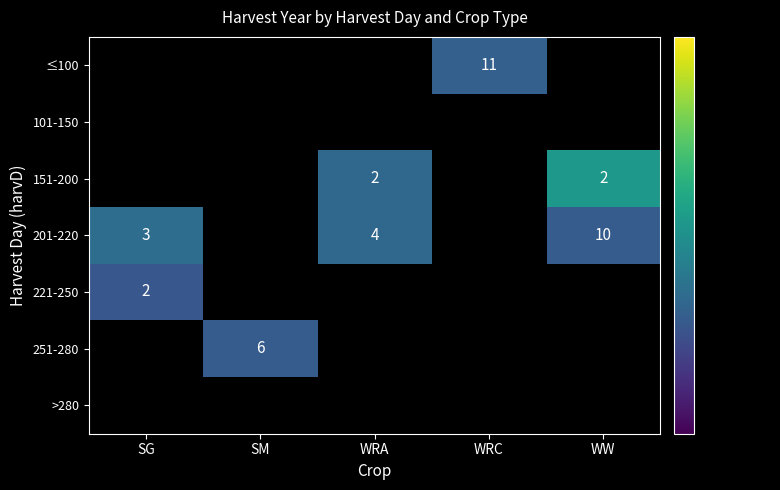

Is the value of 201-220 at WW greater than the value of ≤100 at WRC?

No